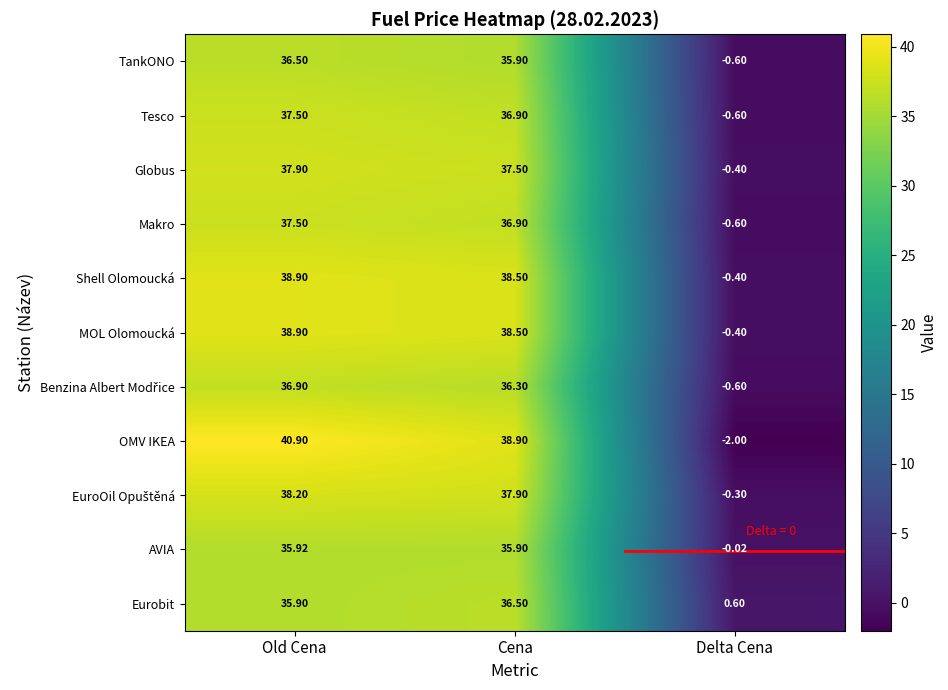

List the labels in order of TankONO value, largest first.

Old Cena, Cena, Delta Cena